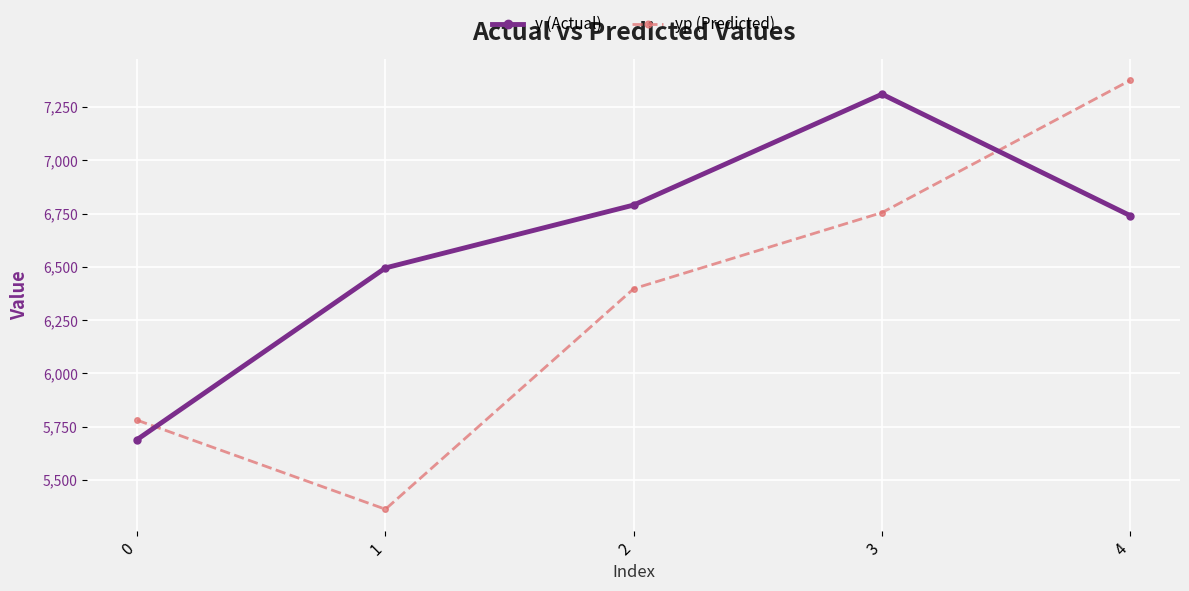

List the series in order of their overall mean, highest first.

y (Actual), yp (Predicted)